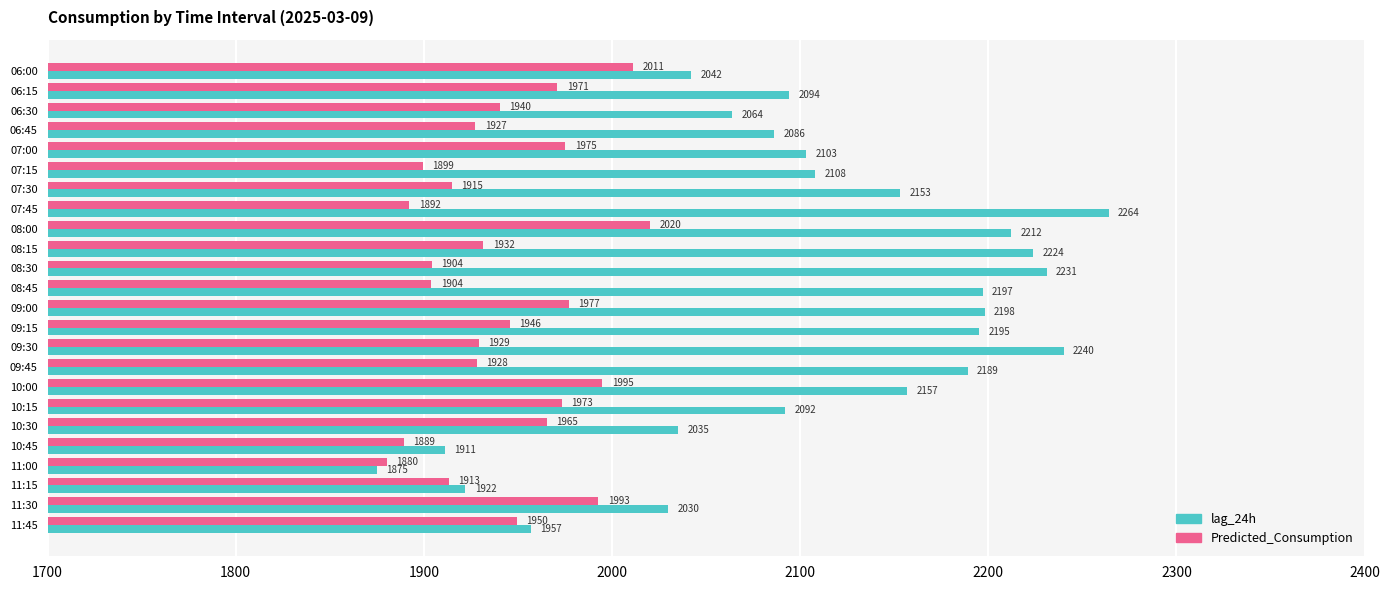

Which series has the largest total across all categories?

lag_24h